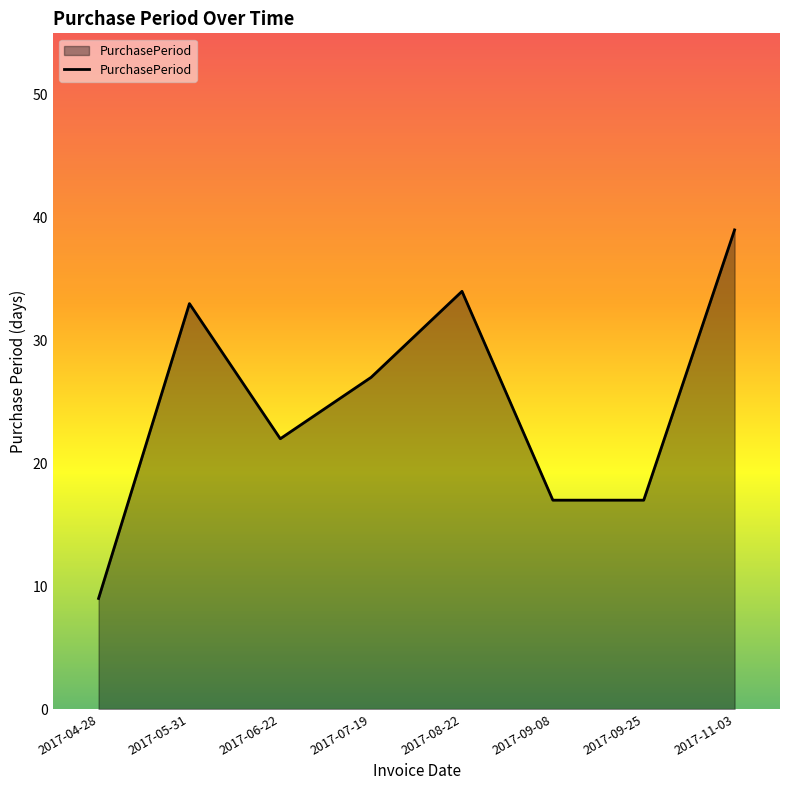

What position from the right is 2017-09-25?

2